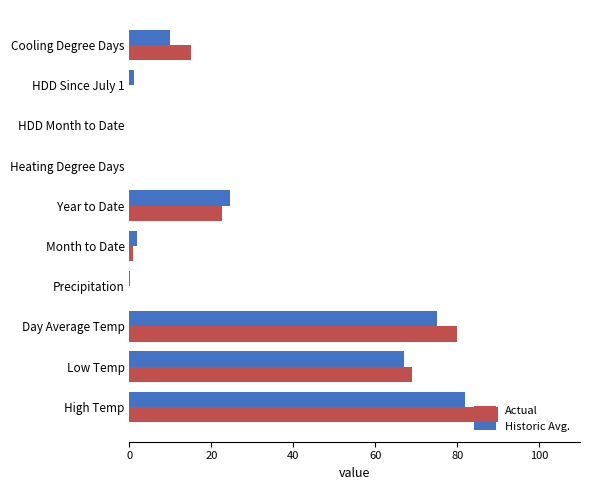

Which series has the widest spread of values?

Actual